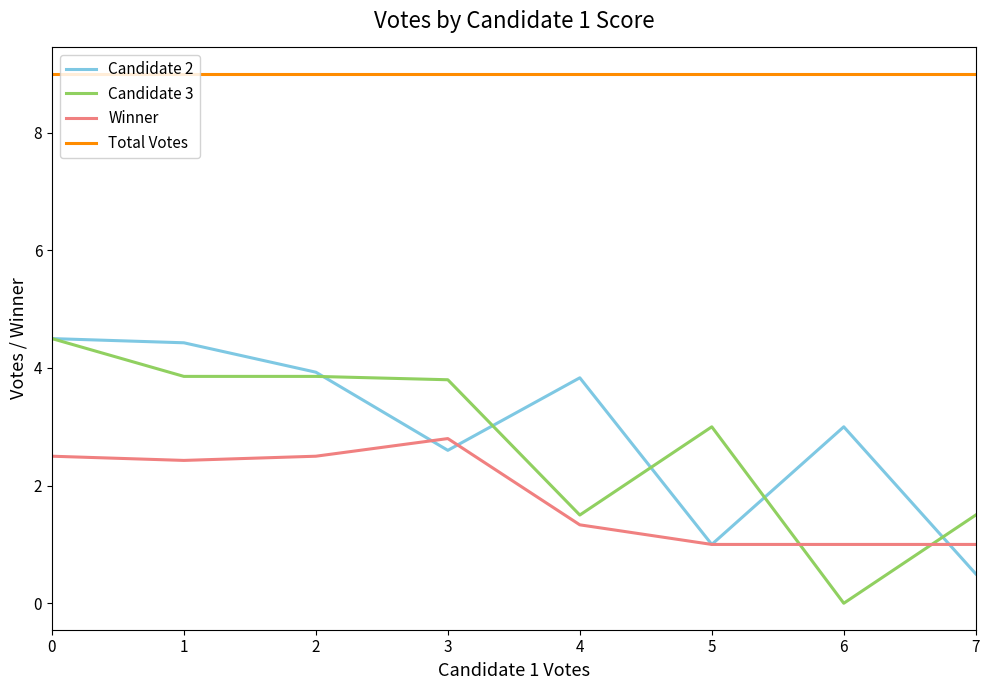

The Candidate 3 series shows 2.1 at 4. True or false?

False